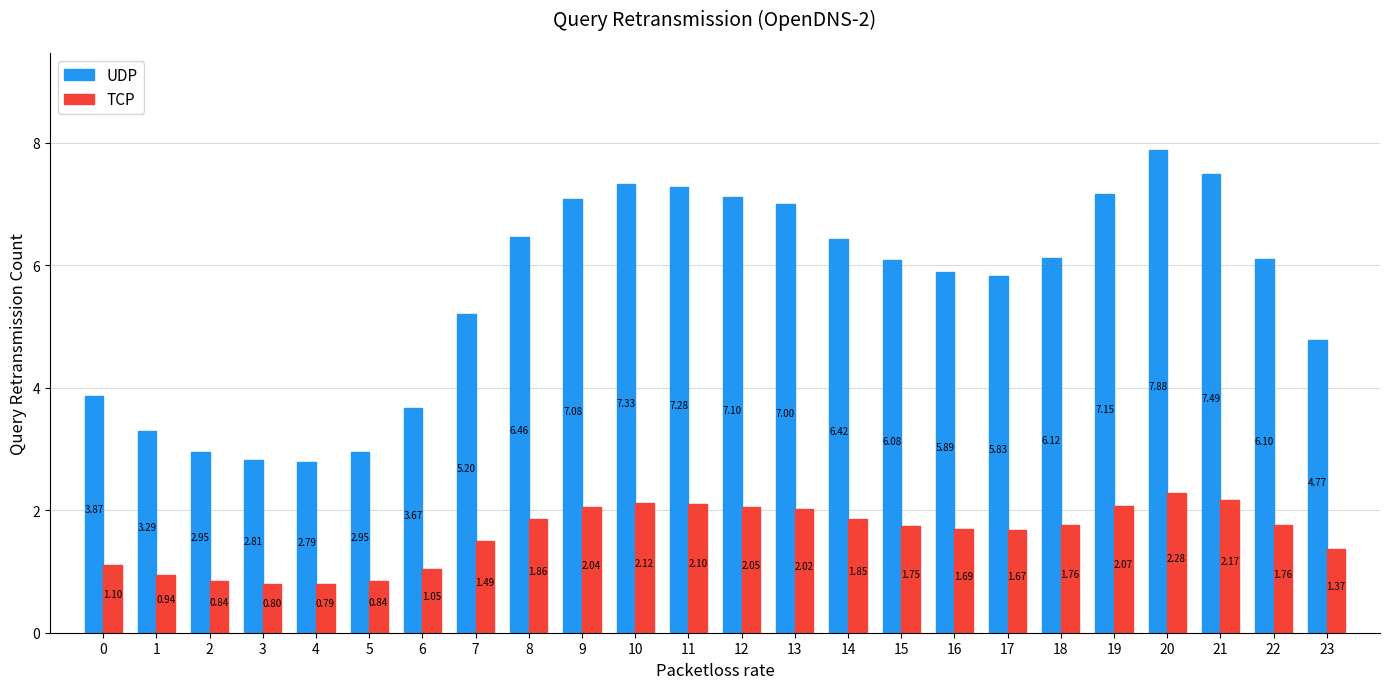

What are all the series names shown in the legend?

UDP, TCP